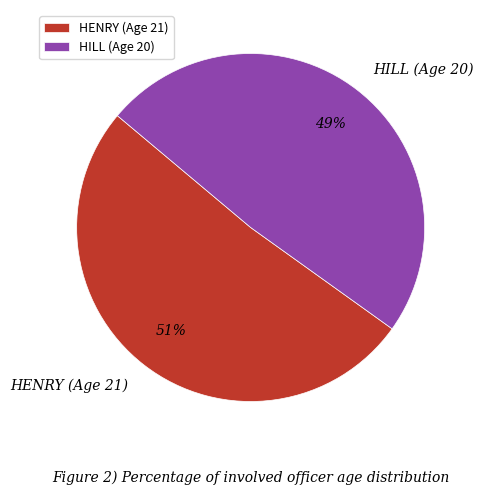

What is the largest slice in the pie chart?

HENRY (Age 21)